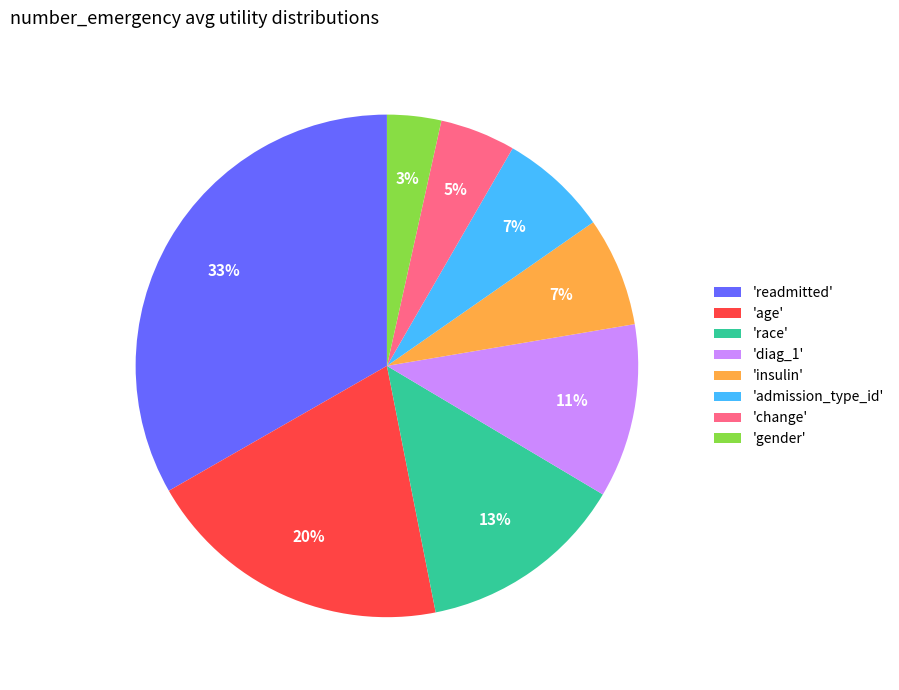

To the nearest percent, what is the difference between the largest and smallest slice percentages?

30%